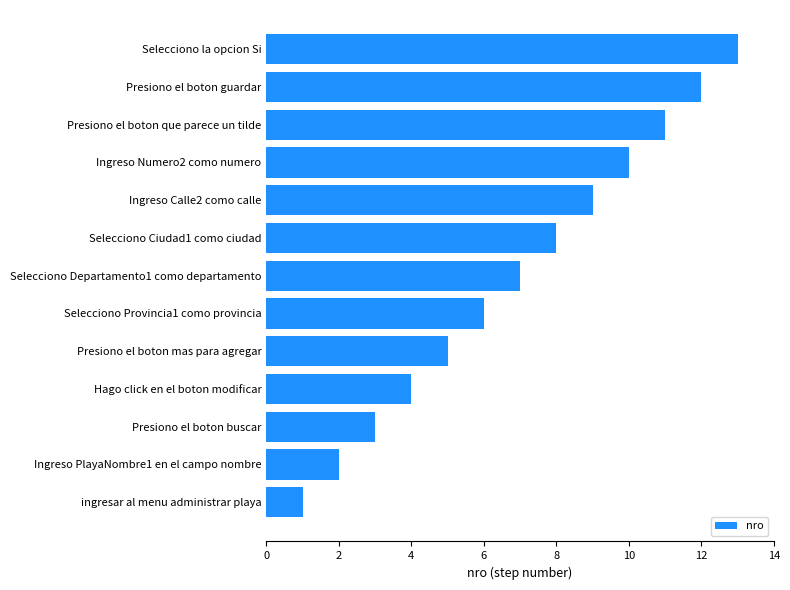

Which has a higher value, Selecciono Ciudad1 como ciudad or Ingreso PlayaNombre1 en el campo nombre?

Selecciono Ciudad1 como ciudad